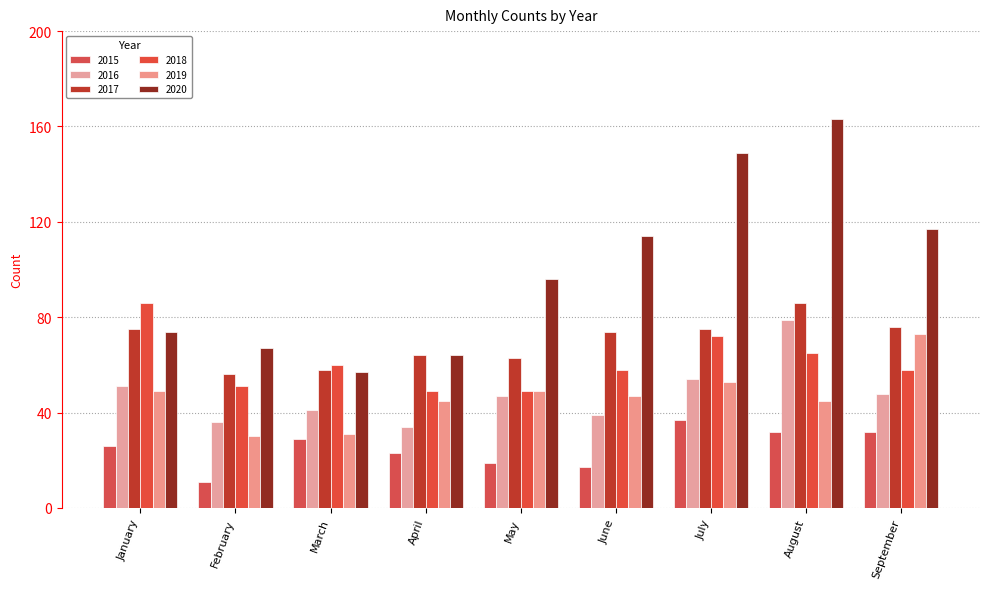

What is the difference between the highest and lowest values at September?

85